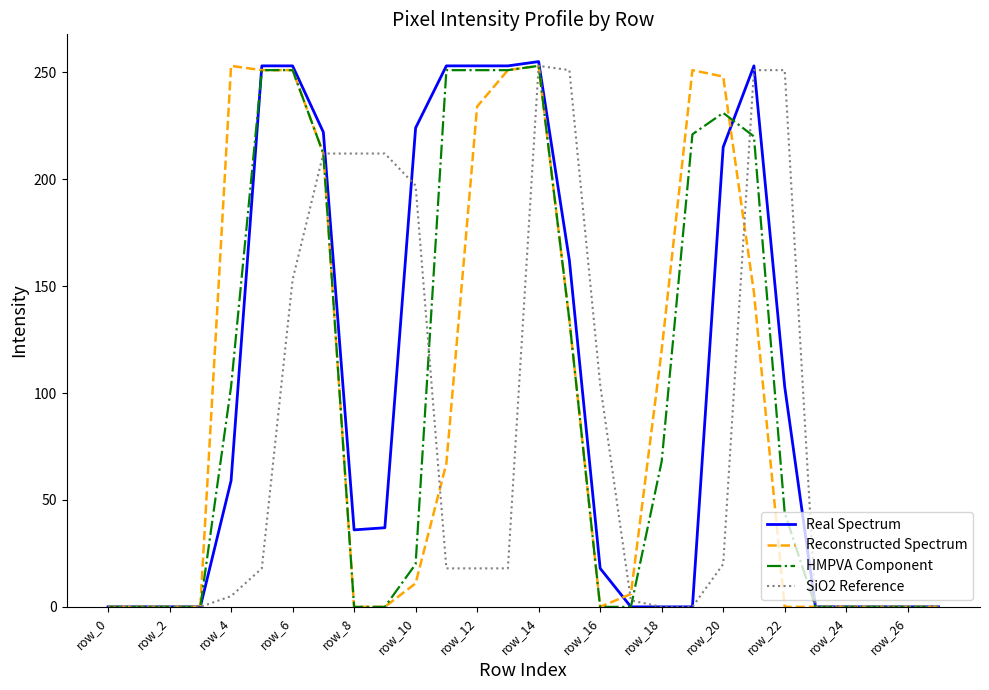

What is the maximum value shown in the chart?

255